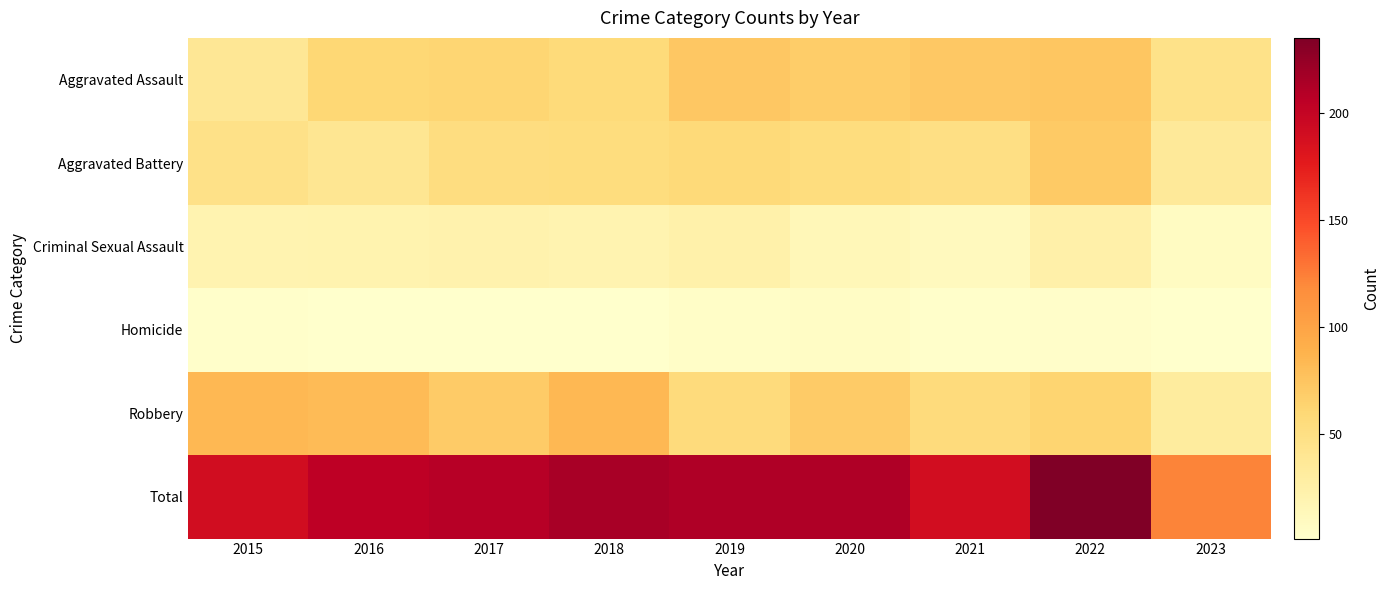

What is the total value across all series at 2015?

382